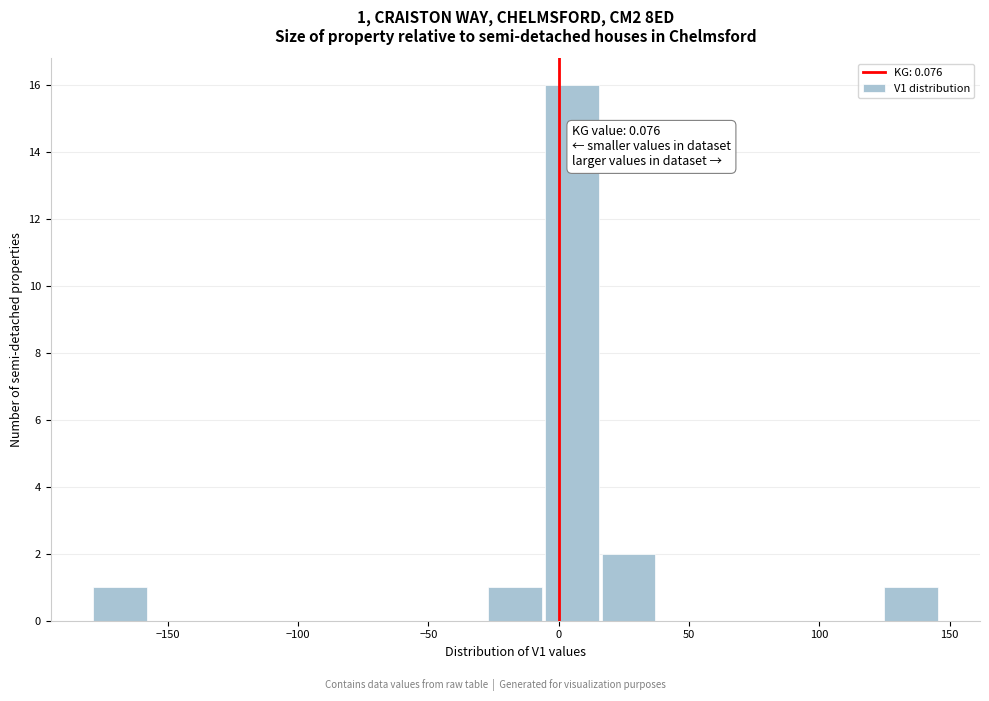

Over which range of the x-axis is the bar tallest?

-5 to 15